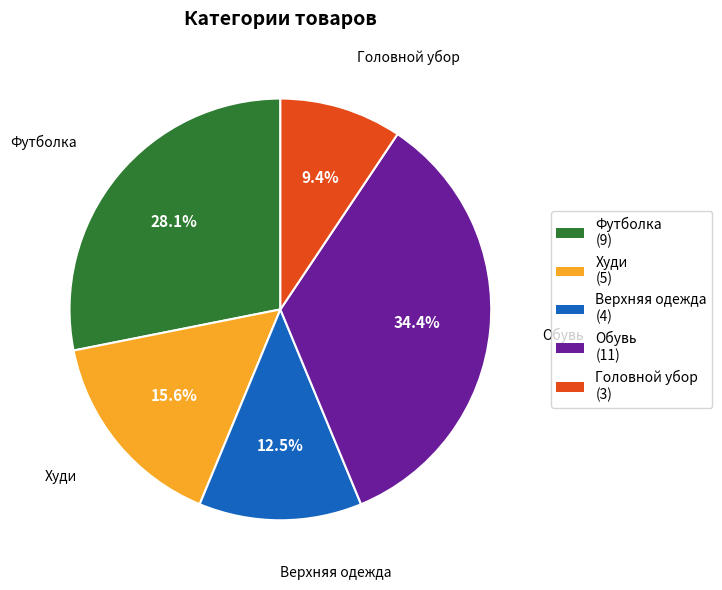

True or false: Худи accounts for 23% of the total.

False